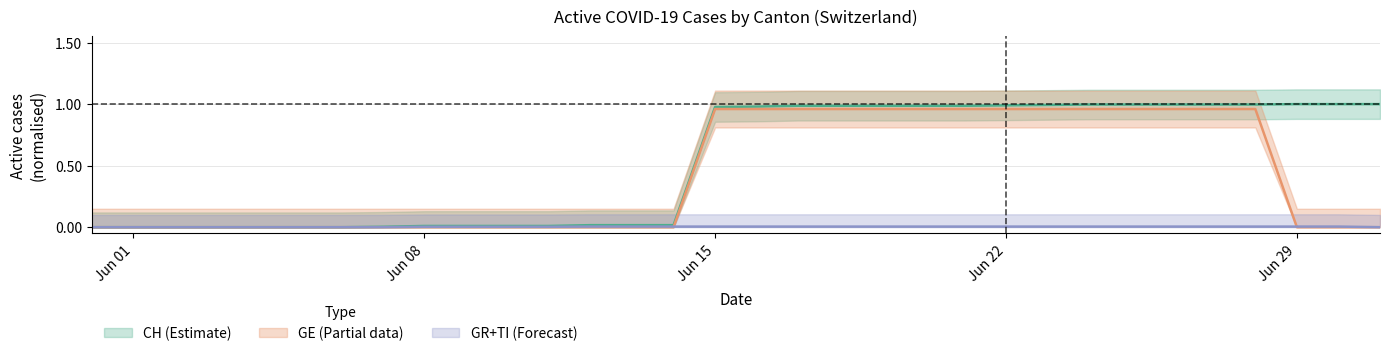

Which series has the largest range (max minus min)?

CH